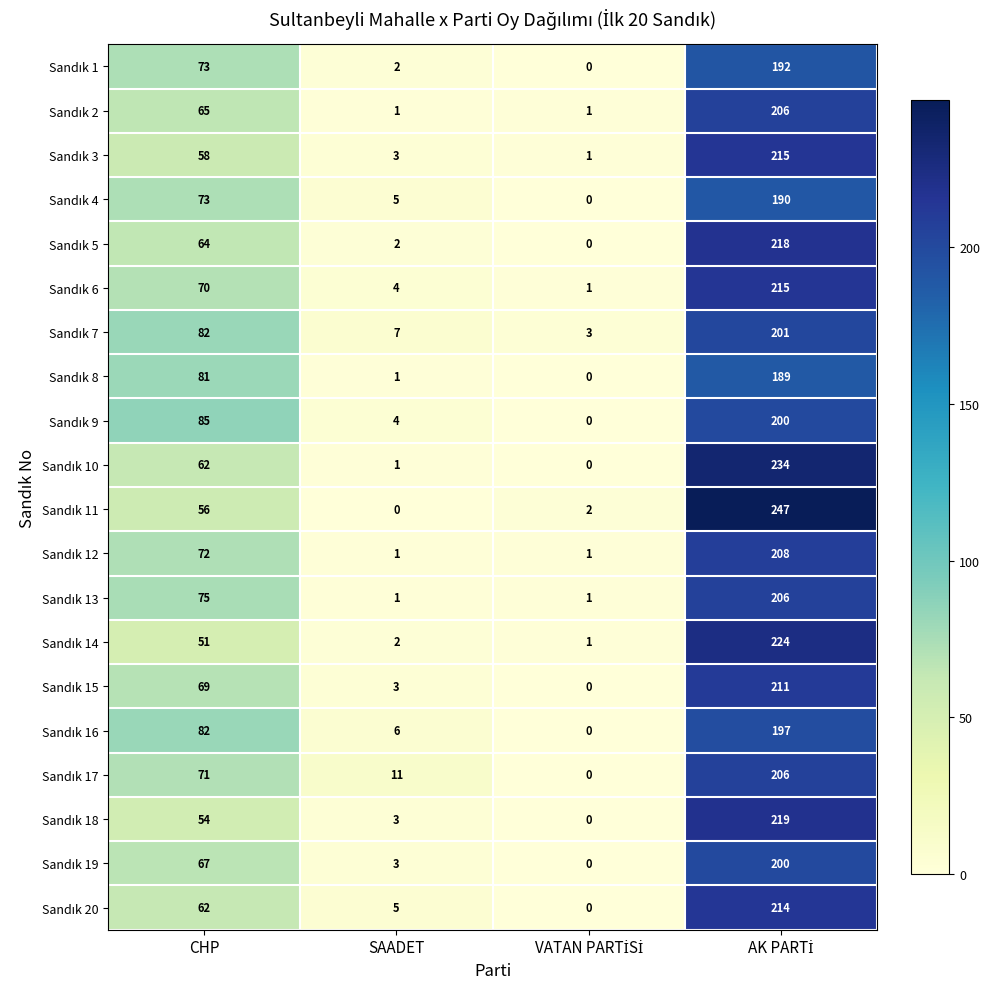

What is the spread (max minus min) of values at SAADET?

11